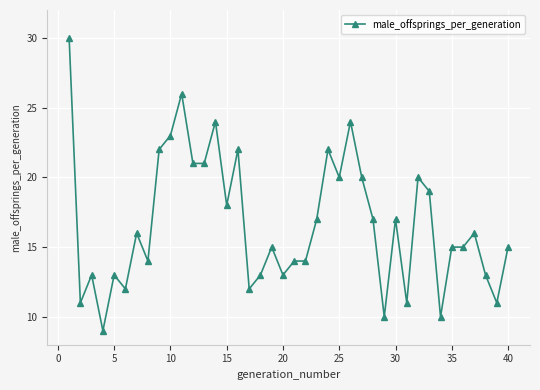

True or false: the data has more than 1 interior local peaks.

True